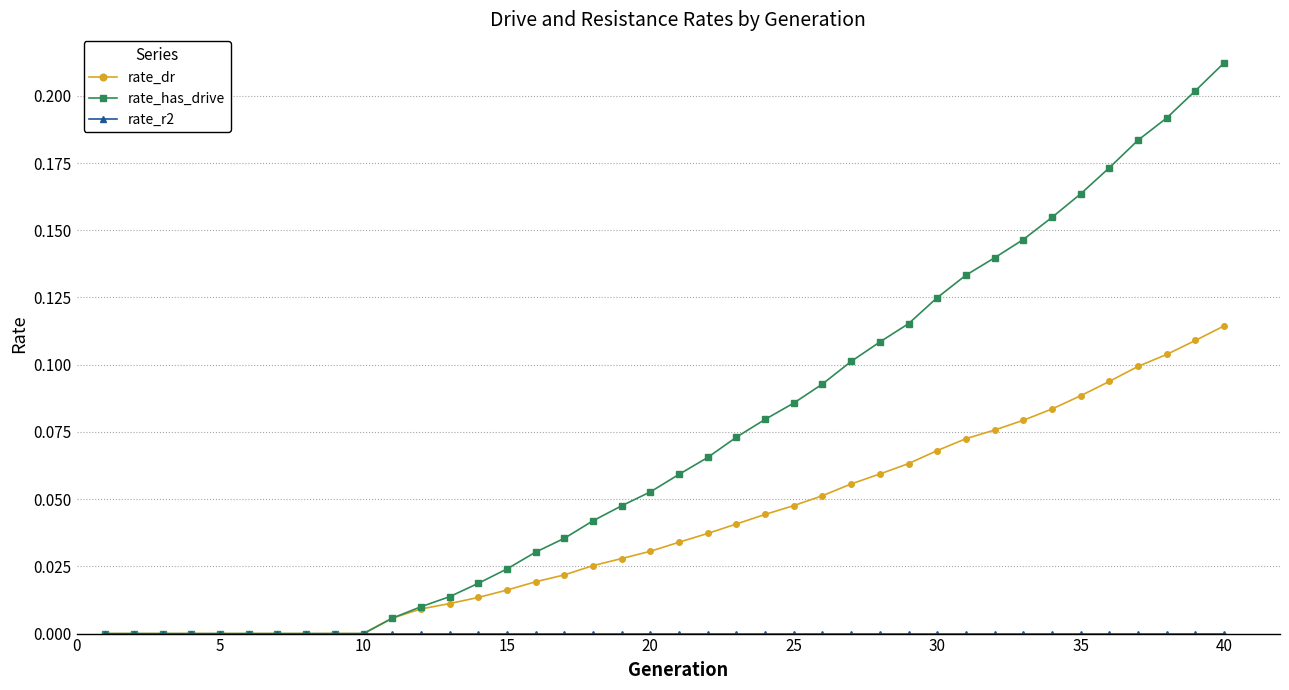

Which series has the widest spread of values?

rate_has_drive